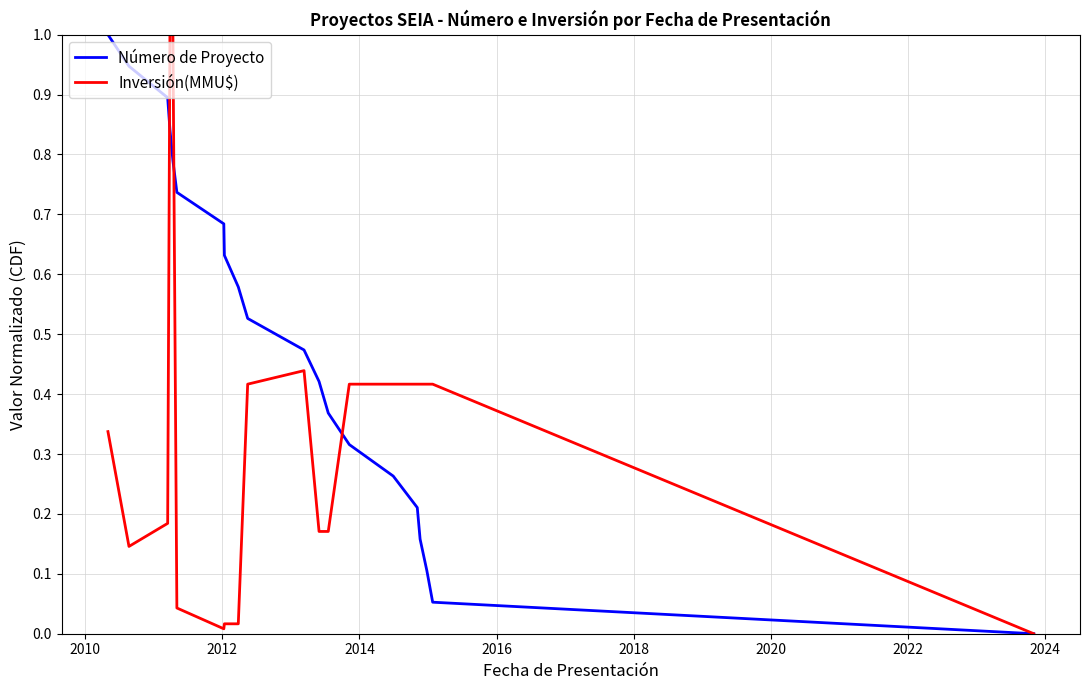

True or false: Número de Proyecto and Inversión(MMU$) intersect in this chart.

True